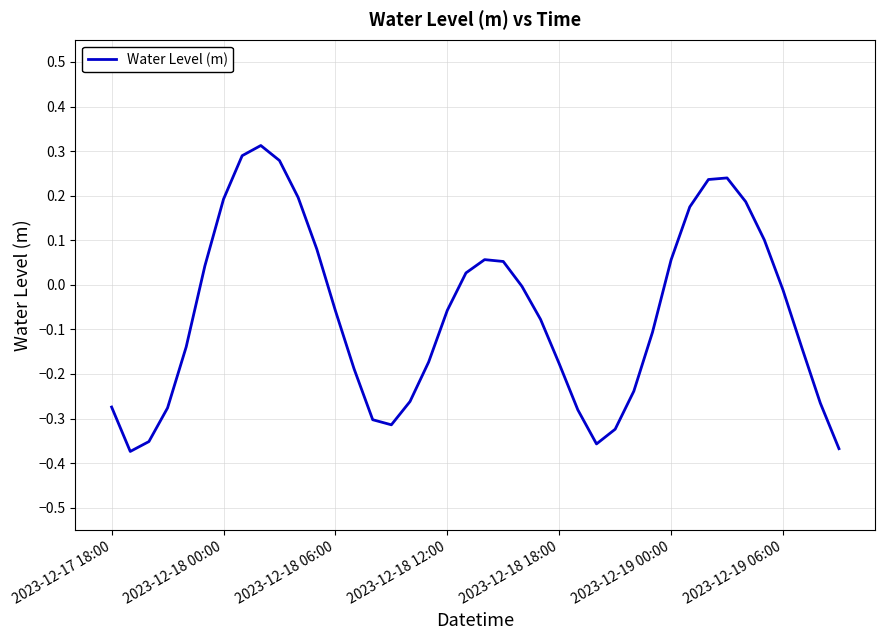

What is the difference between the maximum and minimum values?

0.7